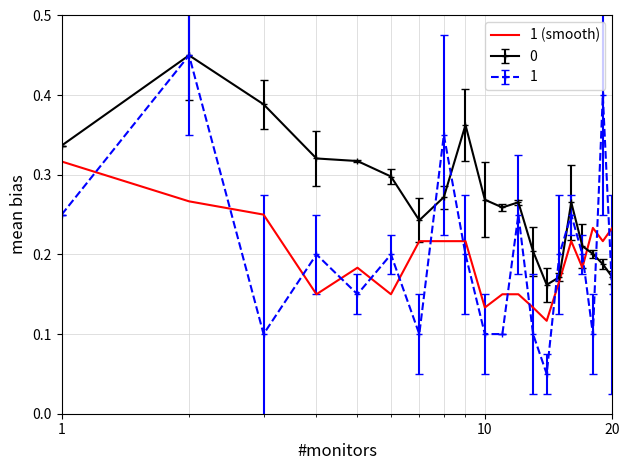

True or false: 1 and 1 (smooth) intersect in this chart.

True